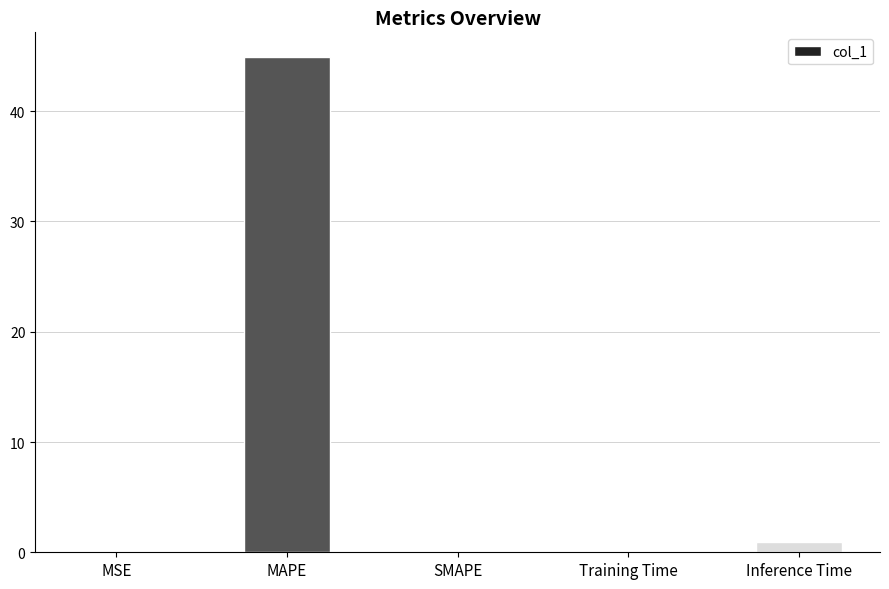

Is it true that the value at MSE is 0.0?

True